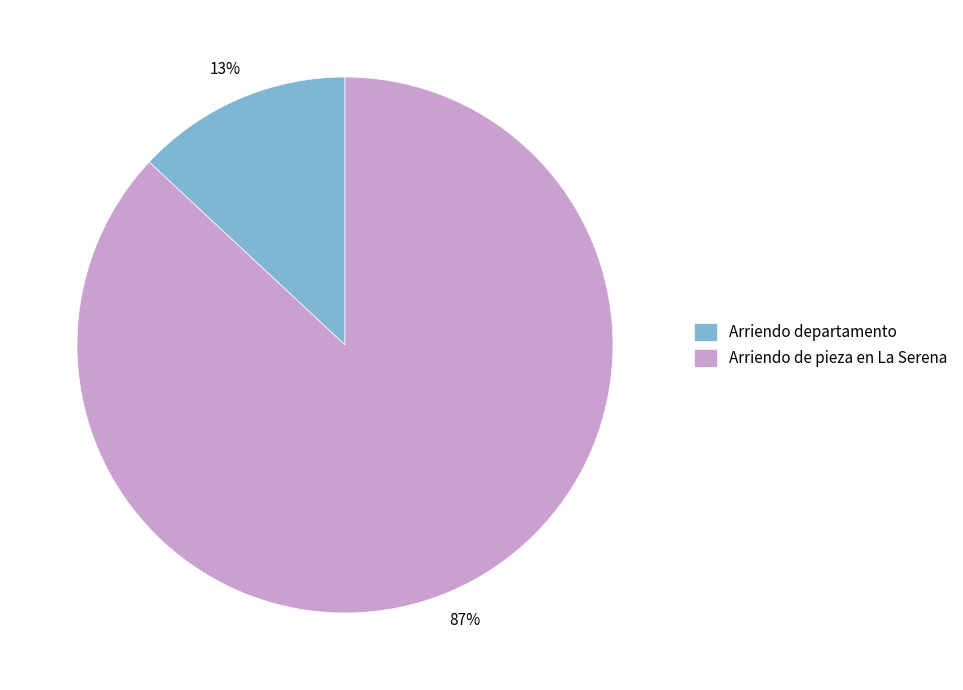

To the nearest percent, what is the average slice percentage?

50%